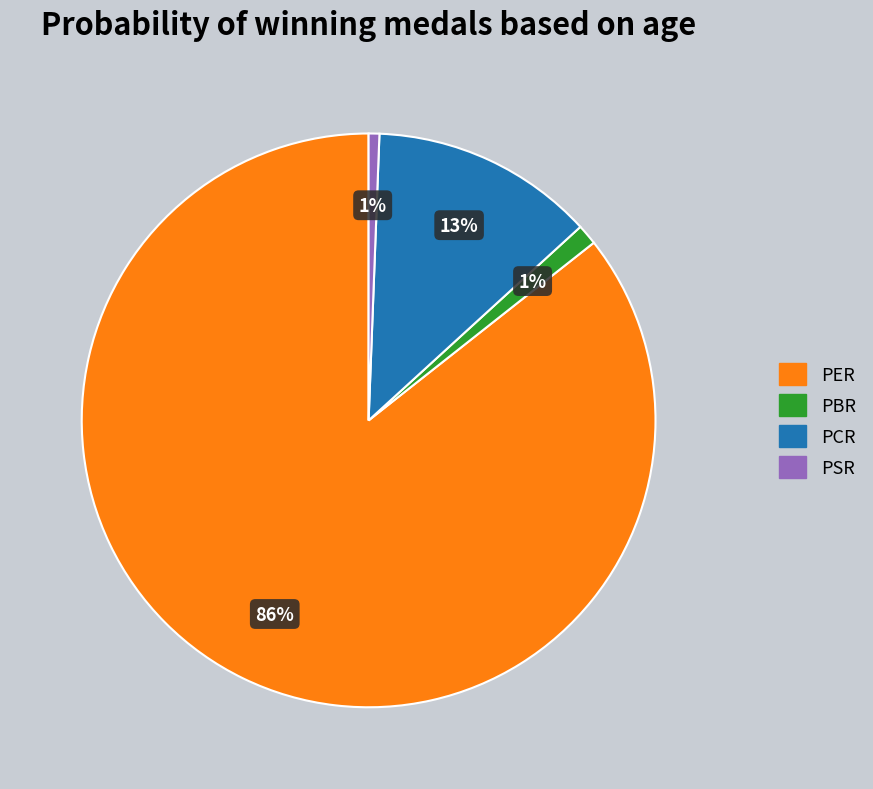

What is the largest slice in the pie chart?

PER